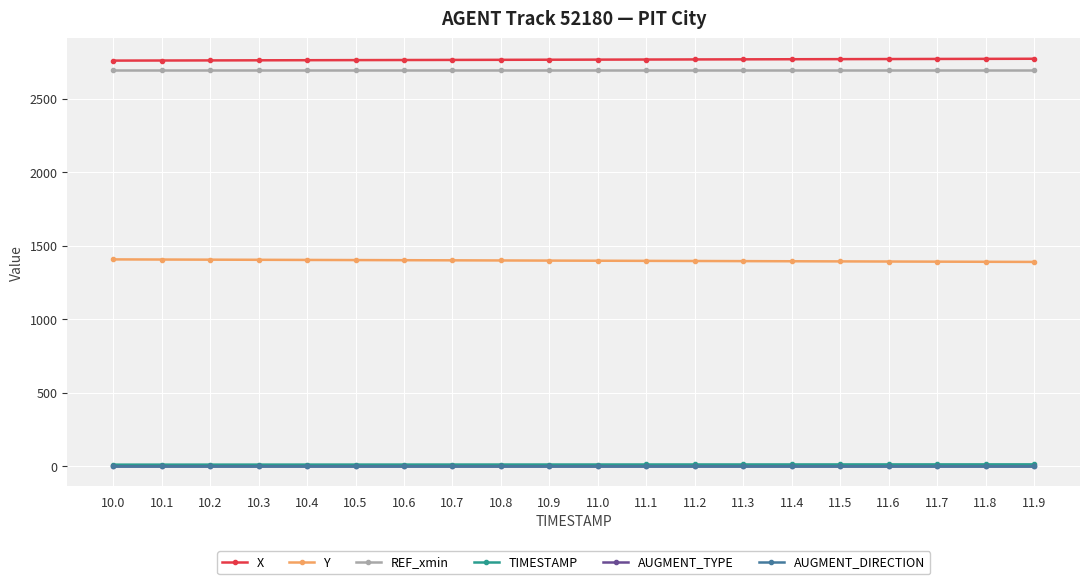

What is the maximum value shown in the chart?

2773.1